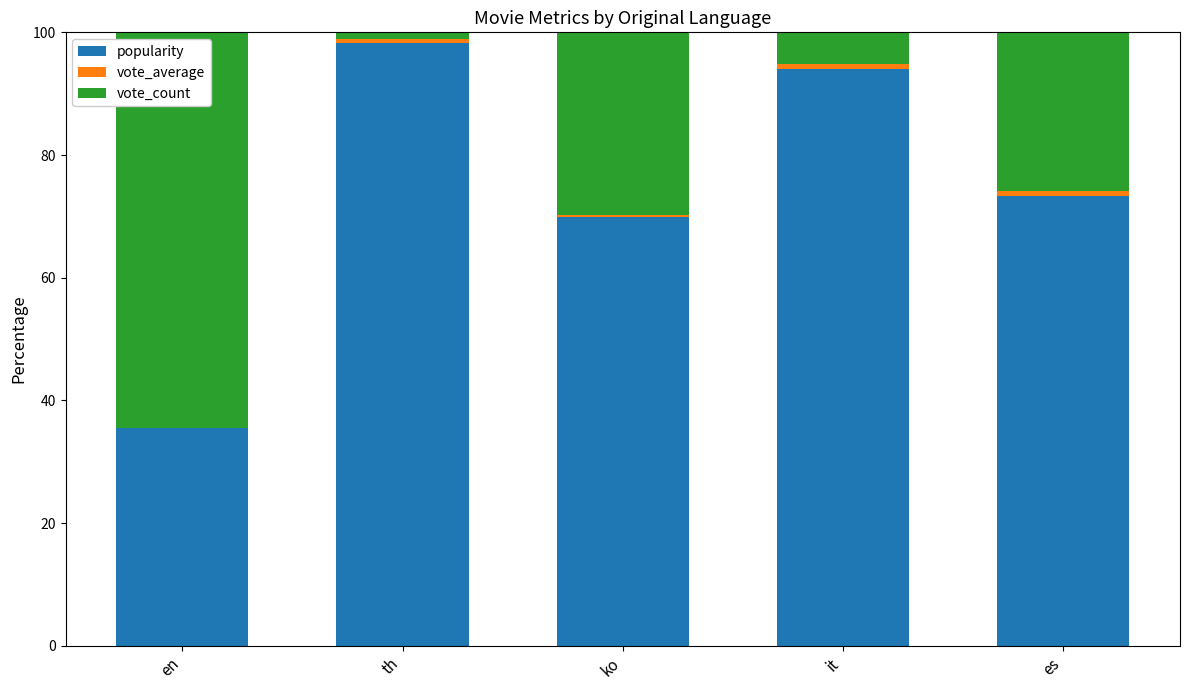

True or false: popularity has a value of 35.2 at ko.

False